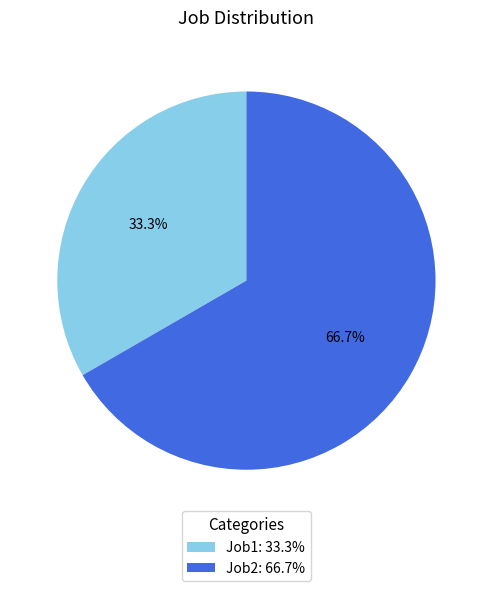

Combined, what portion of the pie is Job1 and Job2?

100.0%